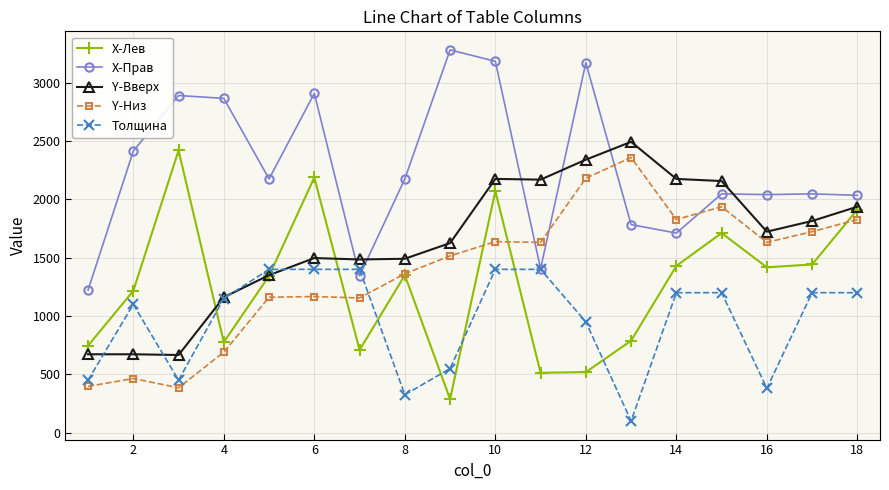

In X-Лев, how many points are lower than both neighbors (excluding endpoints)?

5